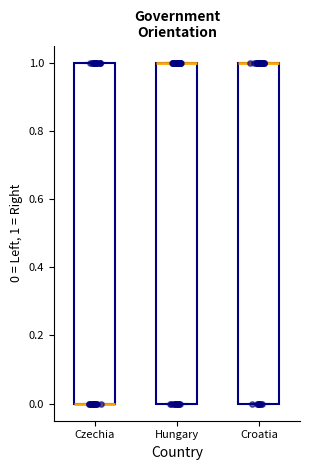

Reading left to right, read every box against the y-axis: the position of its median line, the range the box covers, and the ends of its whiskers. The values are not printed on the chart, so give them approximately, as read against the axis.

Czechia: median 0 (drawn on the box's lower edge), box 0 to 1, whiskers 0 to 1
Hungary: median 1 (drawn on the box's upper edge), box 0 to 1, whiskers 0 to 1
Croatia: median 1 (drawn on the box's upper edge), box 0 to 1, whiskers 0 to 1